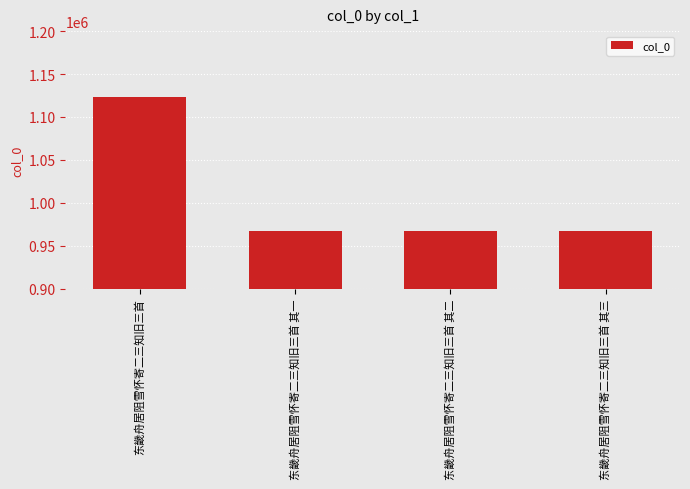

What is the smallest value displayed?

966916